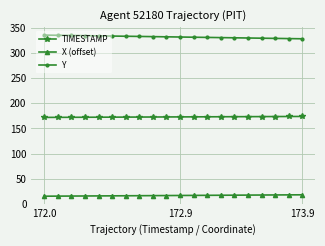

What is the maximum value for X (offset)?

18.3